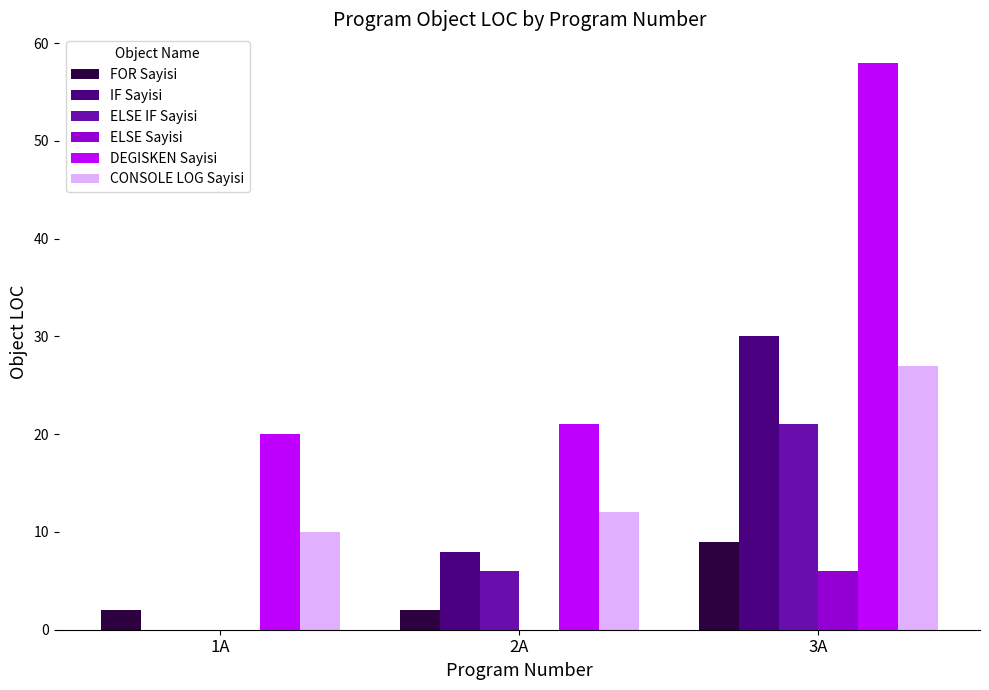

At which label does IF Sayisi reach its peak?

3A